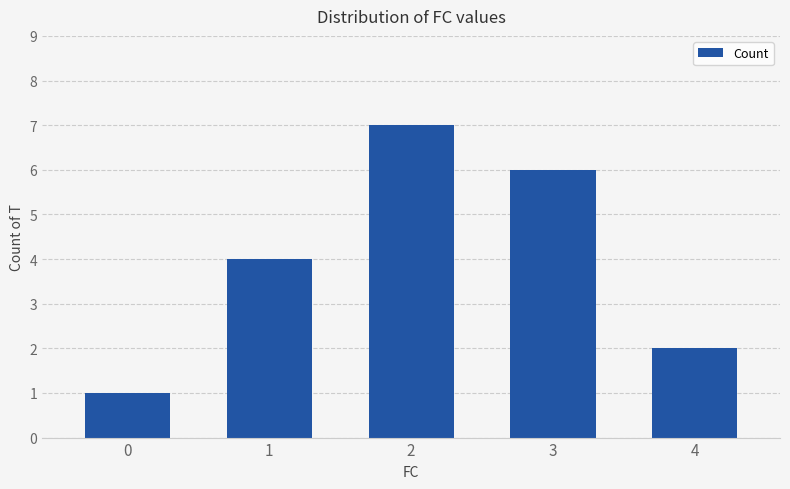

Rank the categories by value from highest to lowest.

2, 3, 1, 4, 0